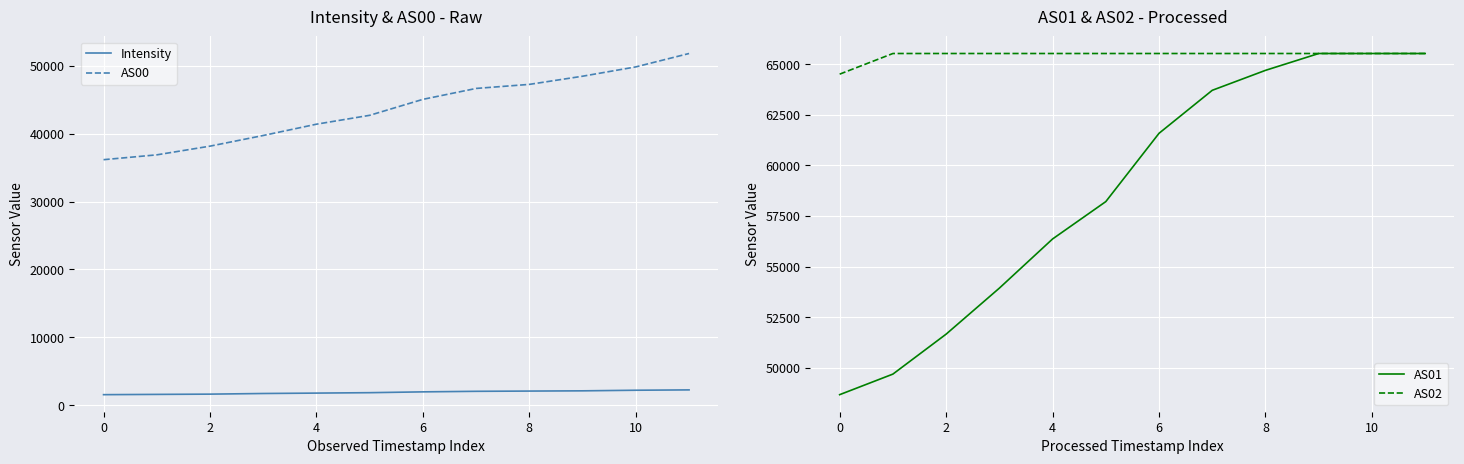

What is the minimum value for AS00?

36154.0